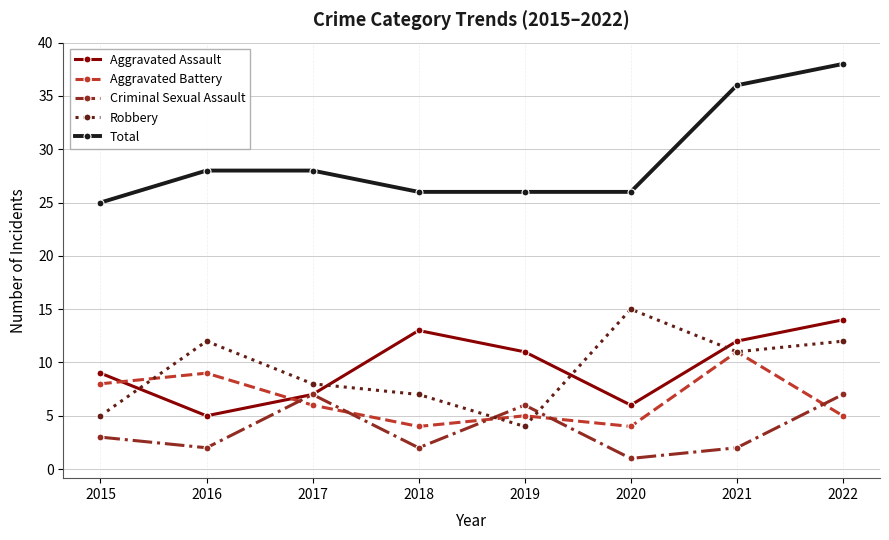

Which series has the largest range (max minus min)?

Total